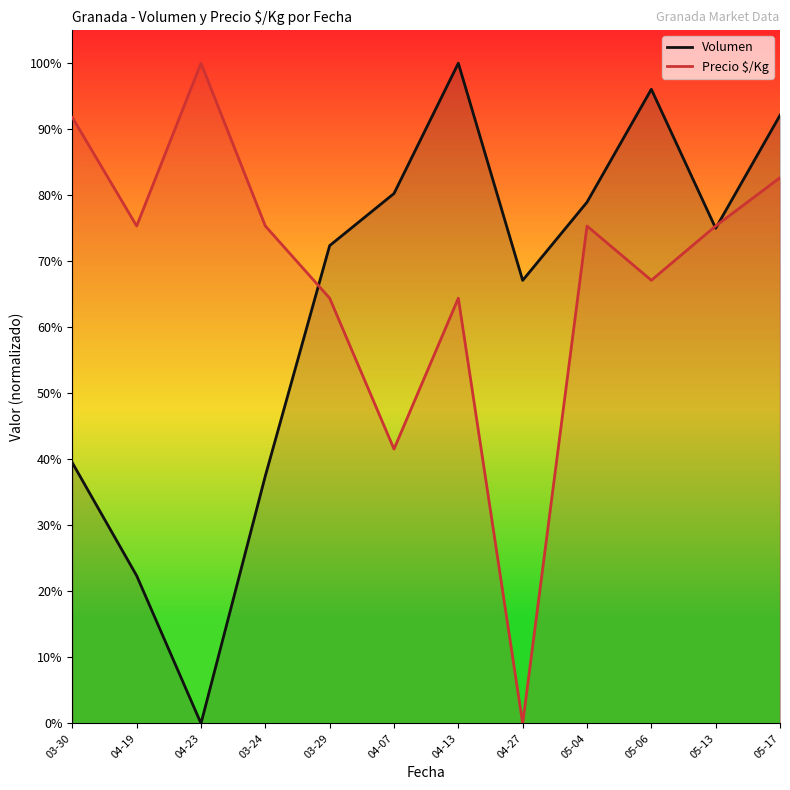

Reading right to left, extract all data points from this chart.

Volumen: 92.1	75.0	96.1	78.9	67.1	100.0	80.3	72.4	37.5	0.0	22.4	39.5
Precio $/Kg: 82.7	75.3	67.1	75.3	0.0	64.4	41.6	64.4	75.3	100.0	75.3	91.8